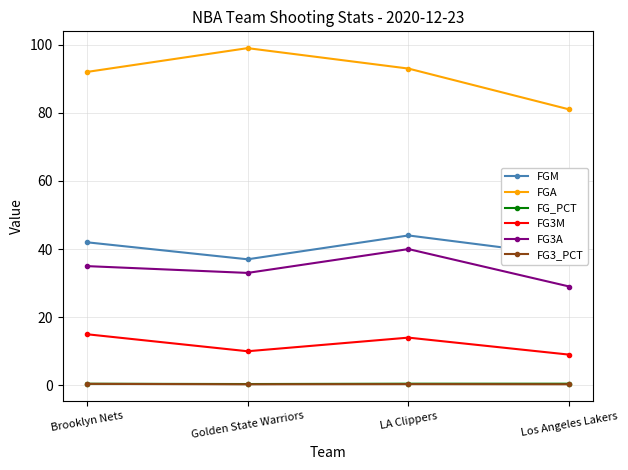

Which category has the highest value in the FG3A series?

LA Clippers